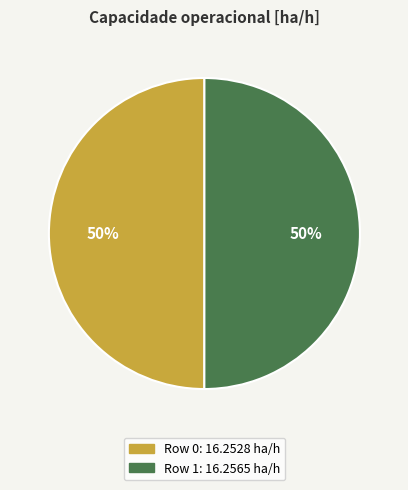

Approximately how many times larger is the value at Row 0 compared to Row 1?

1.0